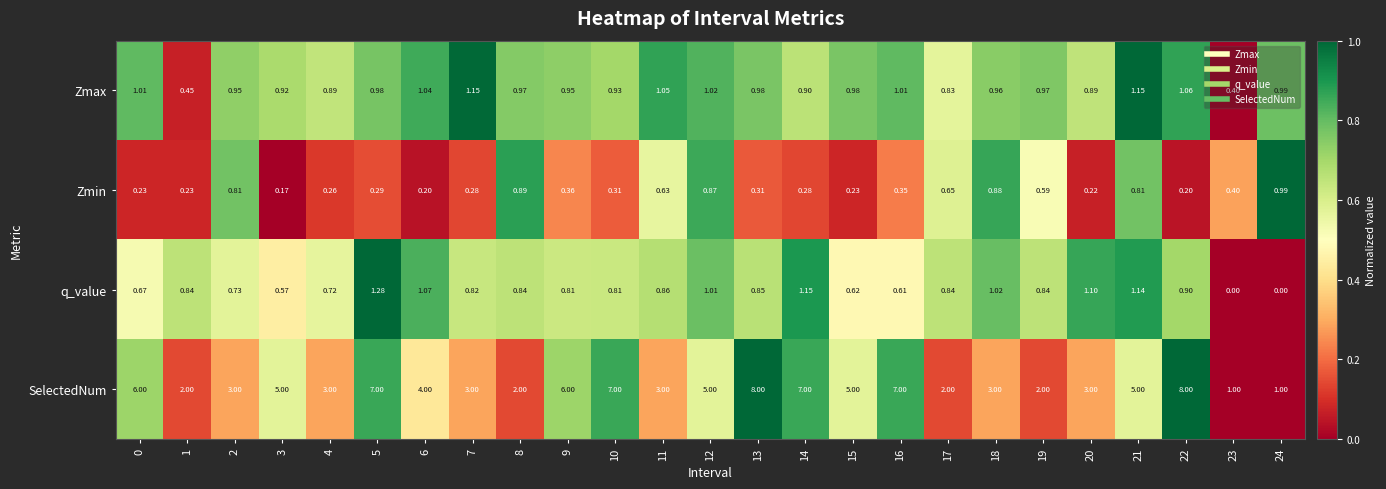

Which series has the largest total across all categories?

SelectedNum